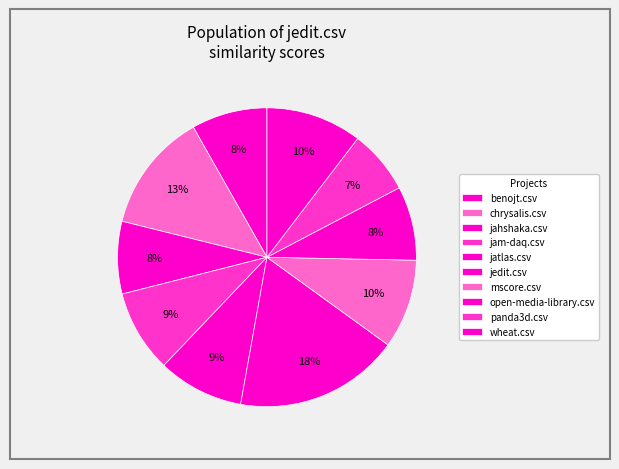

To the nearest percent, what is the difference between the largest and smallest slice percentages?

11%